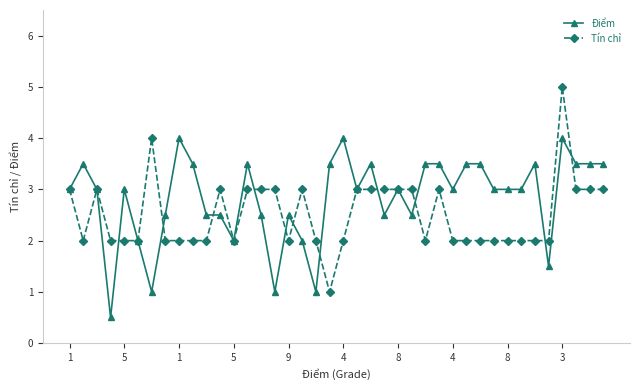

At how many categories does at least one series exceed 0?

40